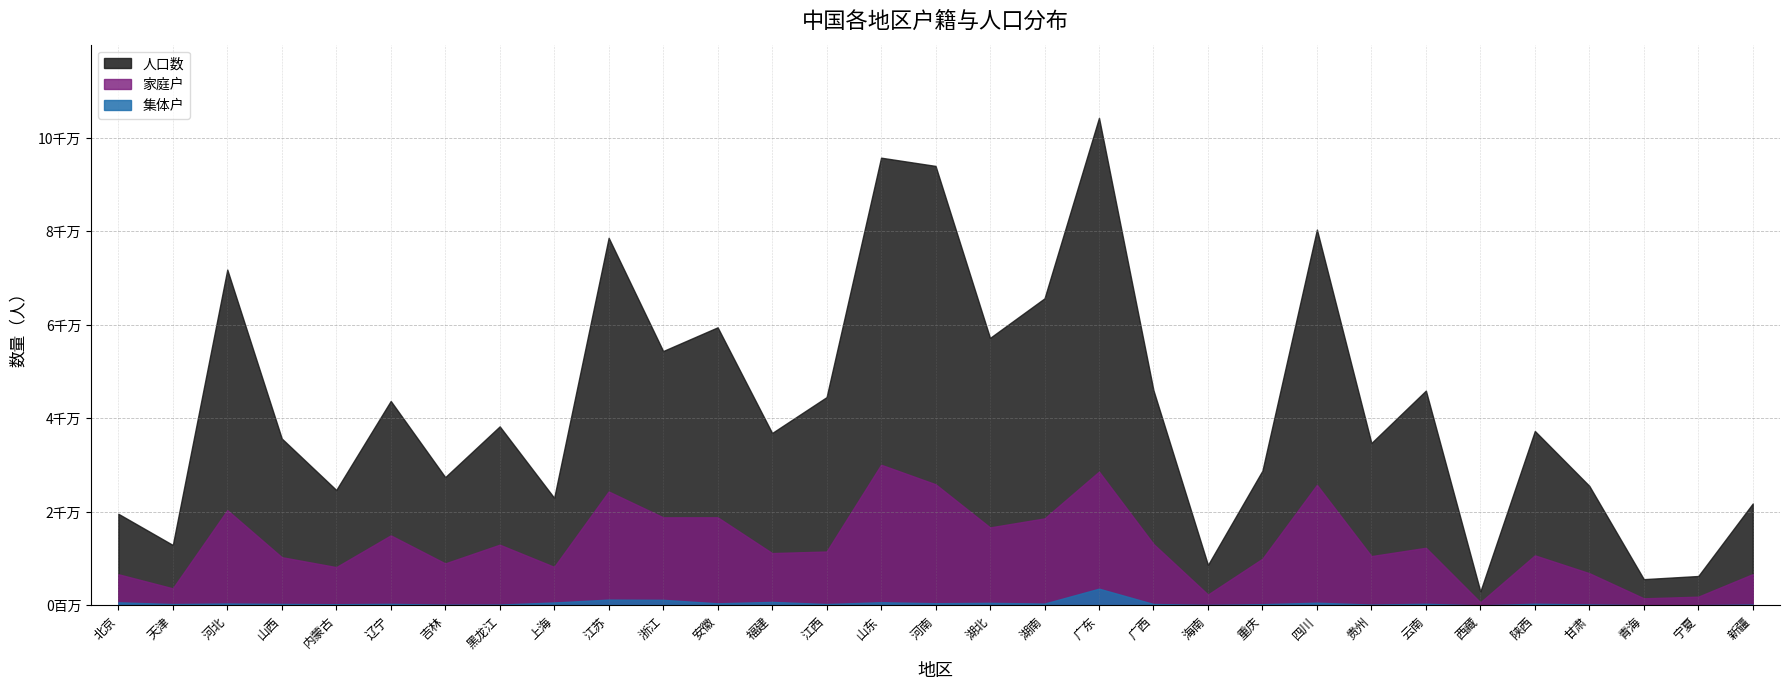

How many data points in 集体户 are above 340866?

15